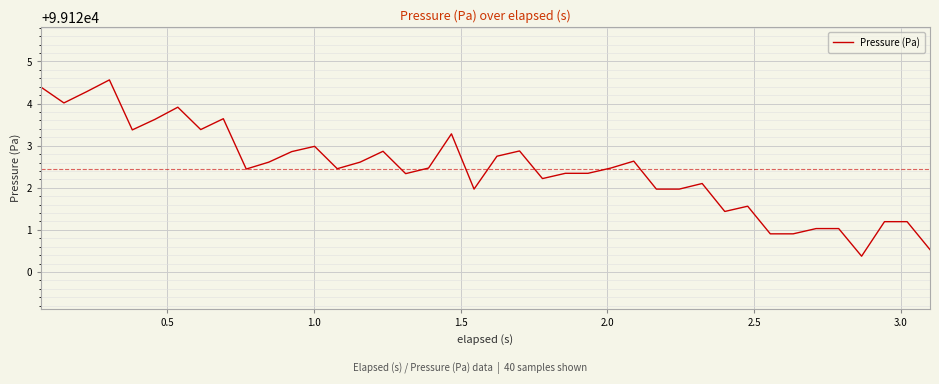

What is the minimum value shown in the chart?

99120.4